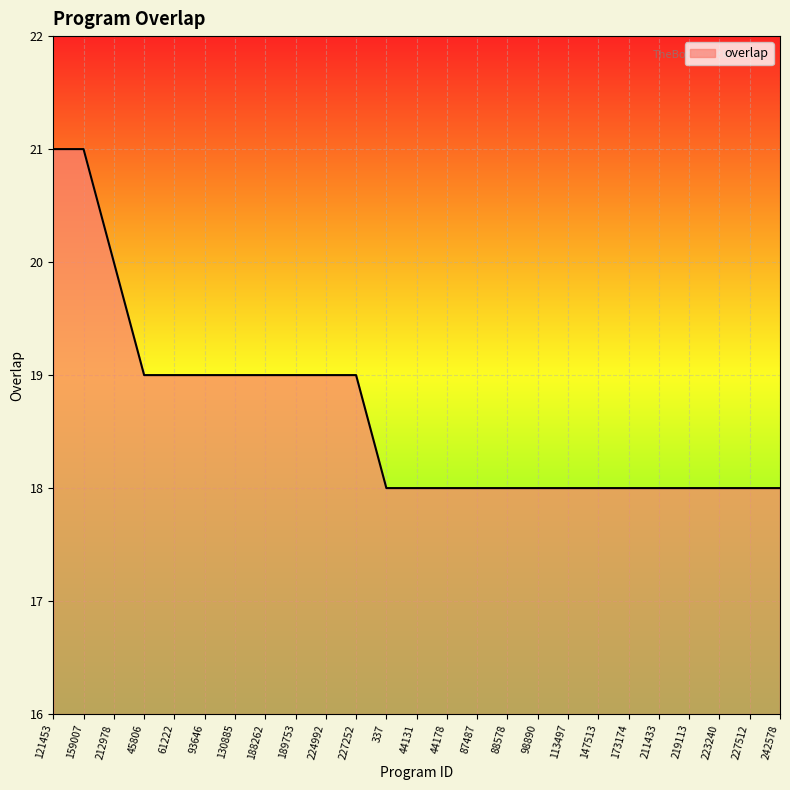

Does the chart display data point markers on the line(s)?

No